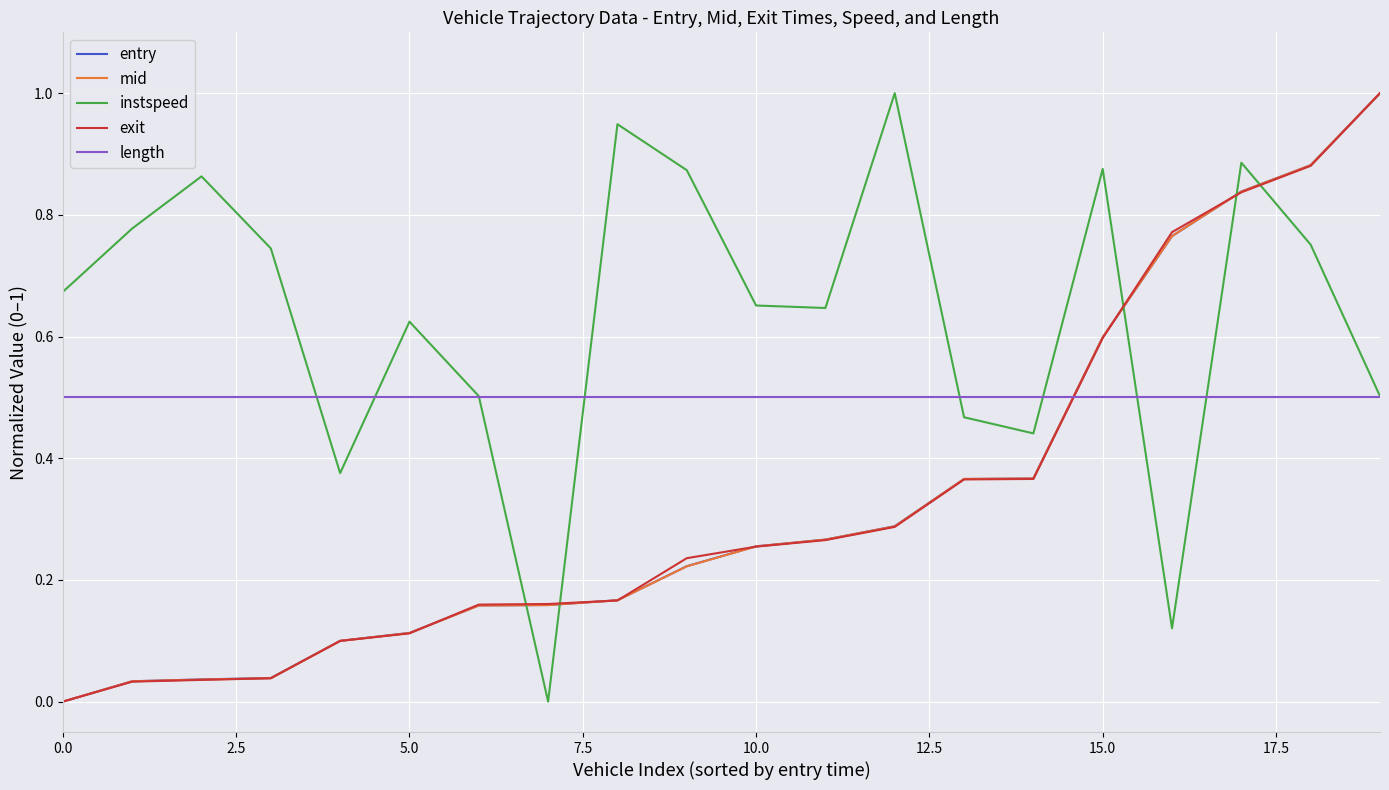

What is the highest value of the entry series?

1.0